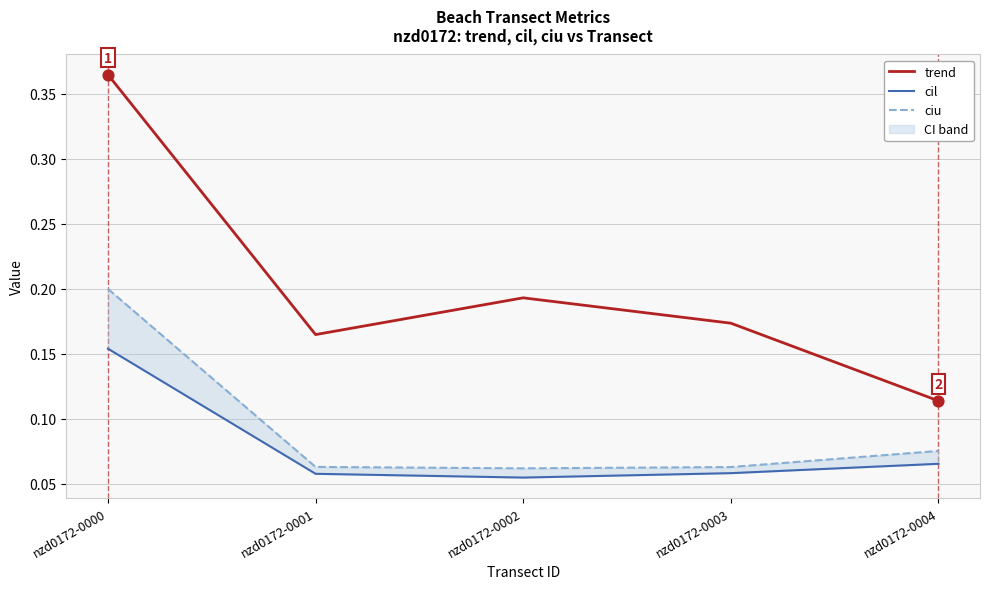

Is the value of cil at nzd0172-0002 greater than the value of trend at nzd0172-0002?

No